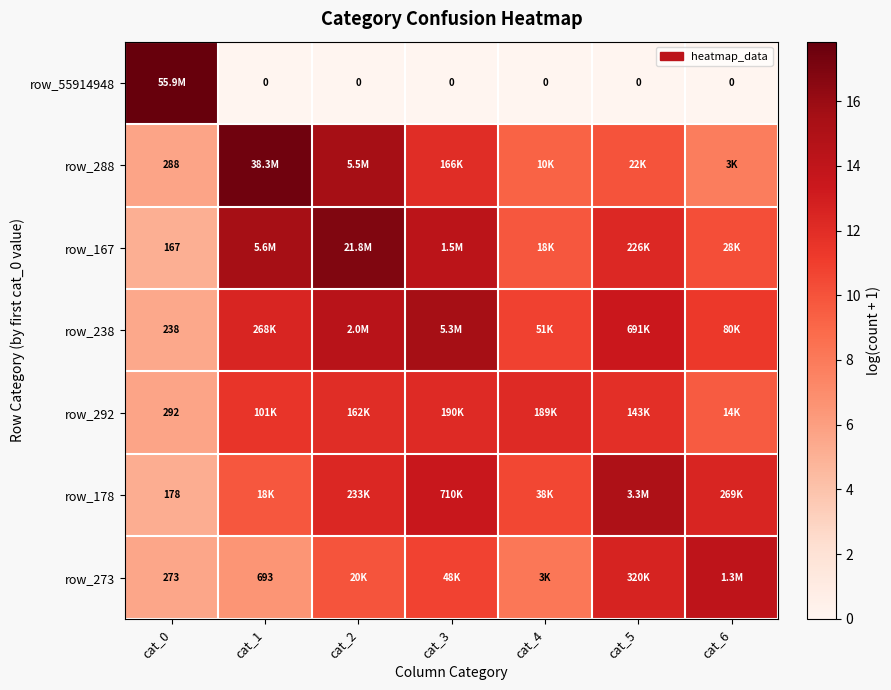

How many data points does each series have?

7